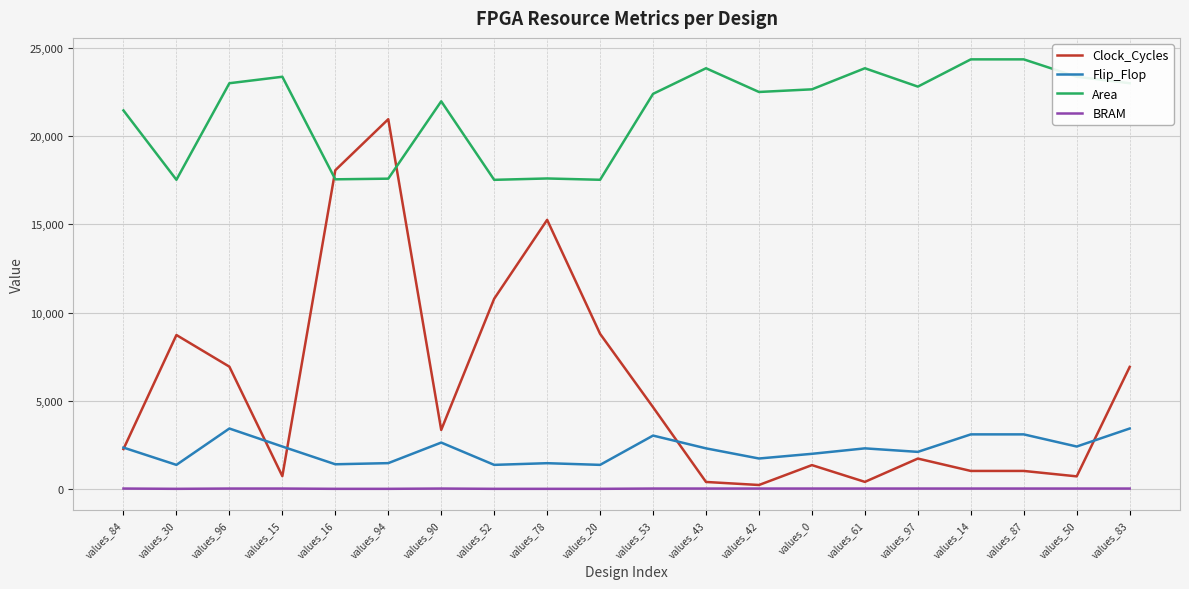

Which series has the widest spread of values?

Clock_Cycles